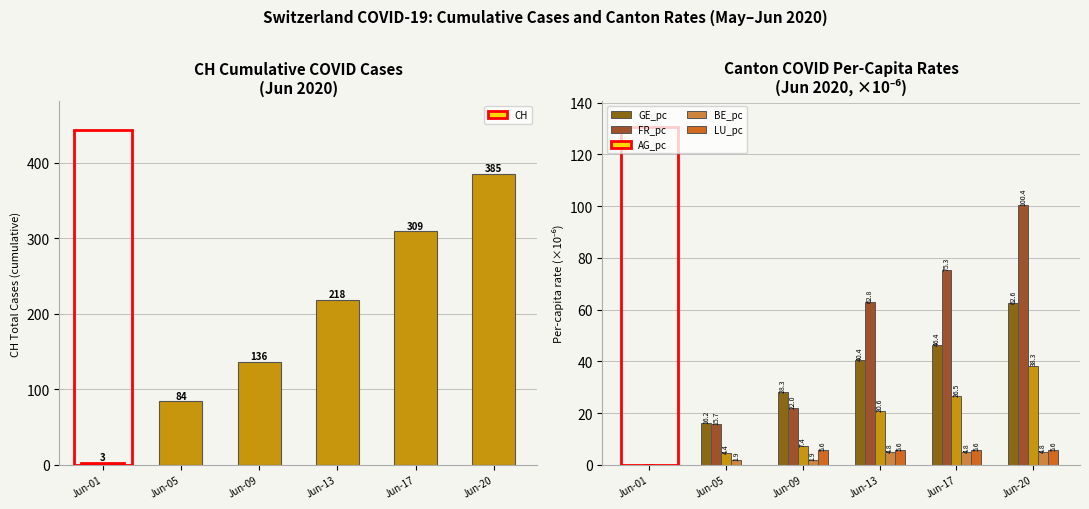

How many bars are there in total?

36